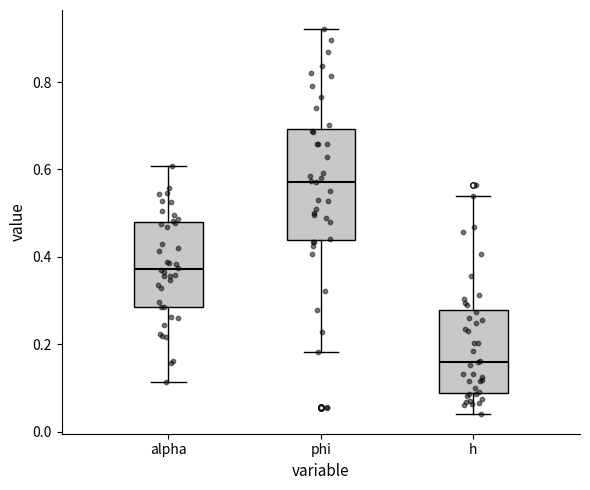

Where does the lower whisker of the box for phi end on the y-axis? The values are not printed on the chart, so give them approximately, as read against the axis.

0.18